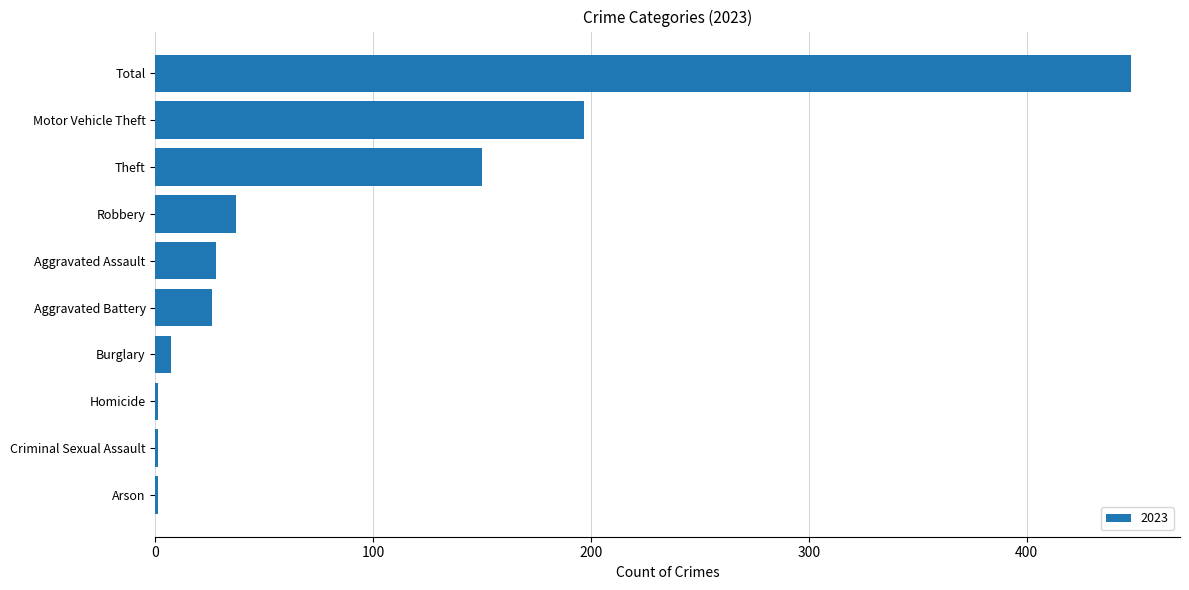

True or false: the data shows 45 at Aggravated Battery.

False